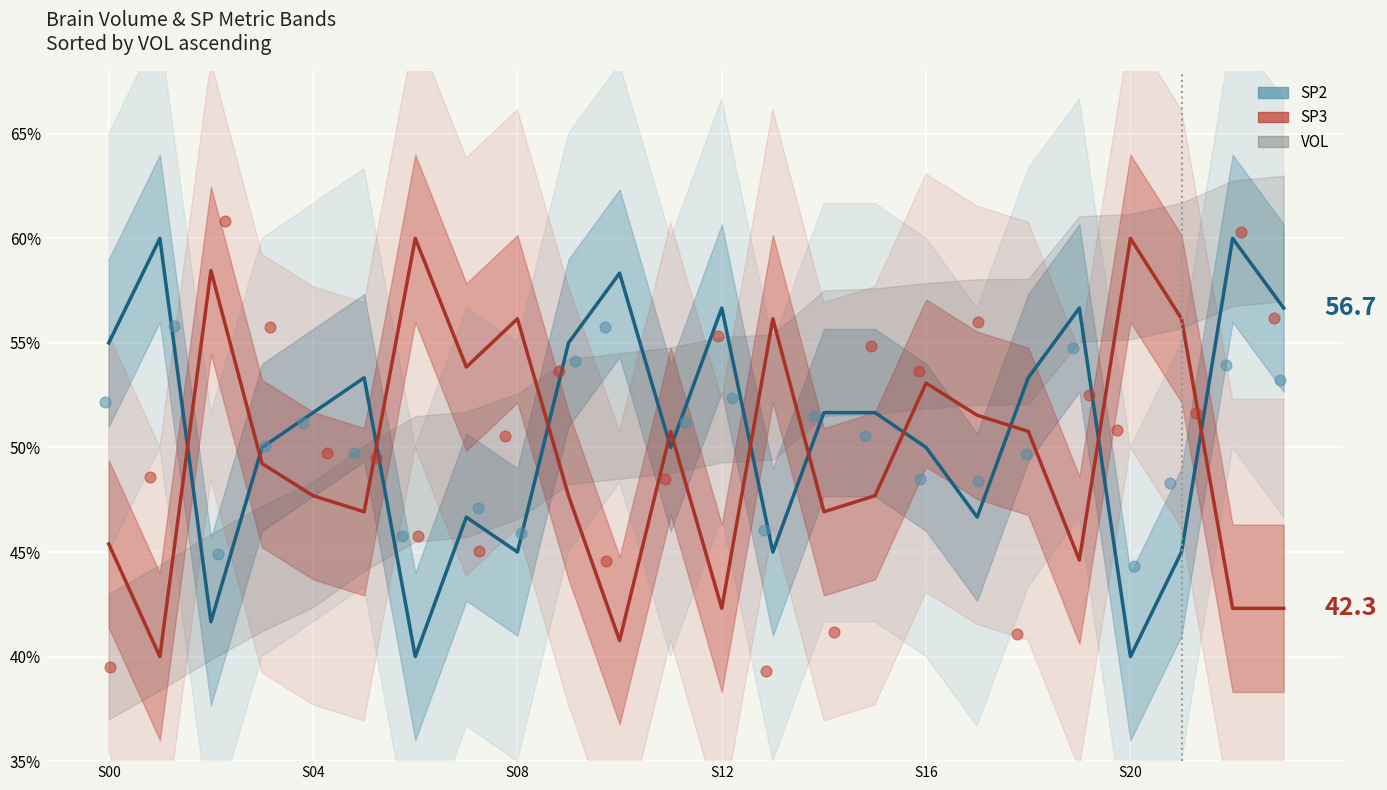

Is the value of CET_300 scatter at 18 greater than the value of SP2_PERC scatter at 21?

No